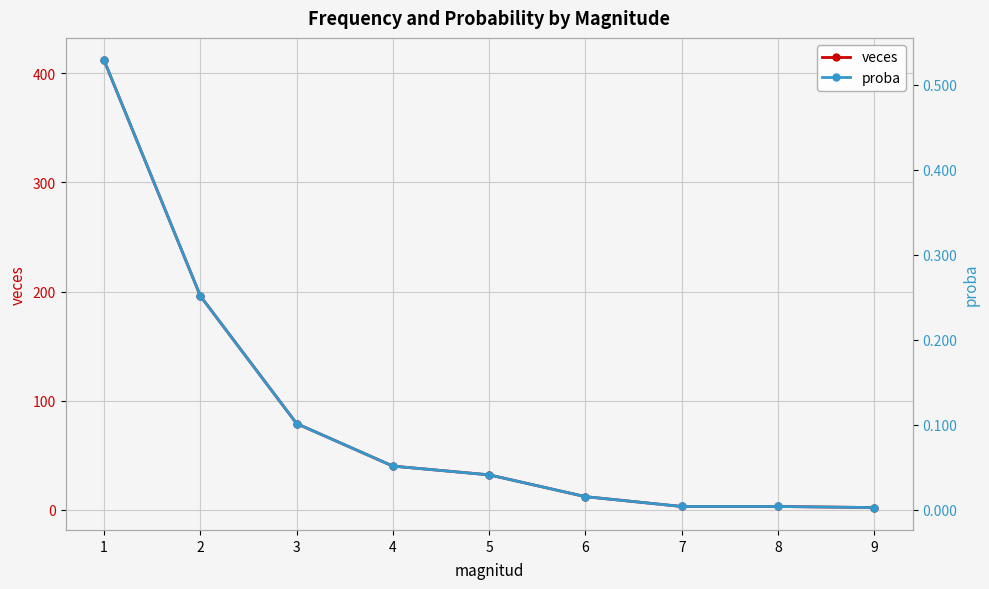

List the series in order of their peak value, lowest first.

proba, veces